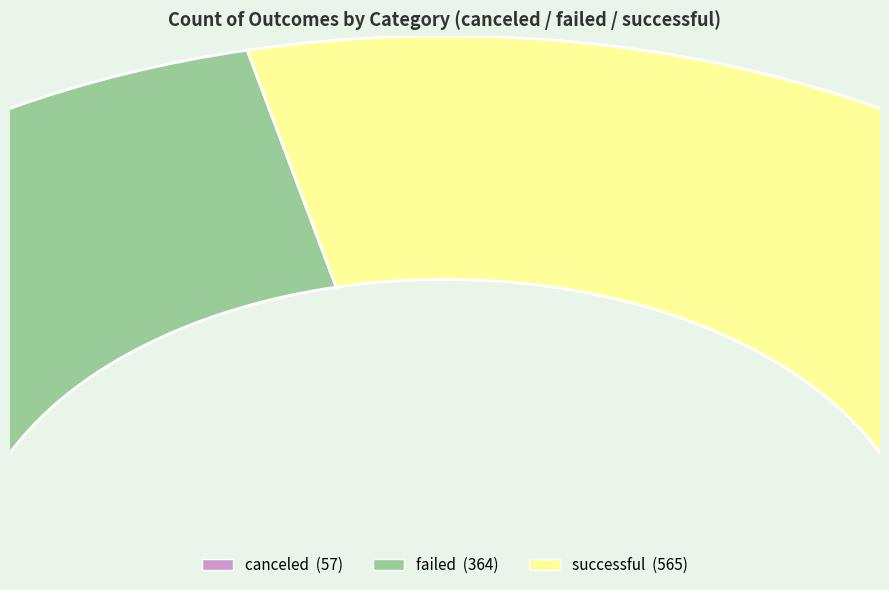

What percentage is the canceled slice, to the nearest percent?

6%